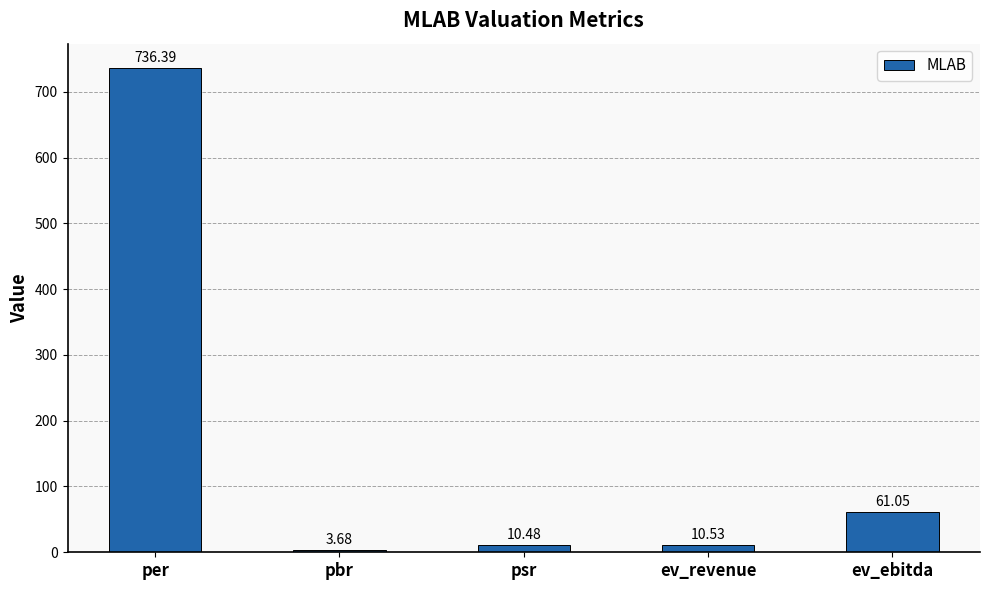

What is the difference between the maximum and minimum values?

732.7